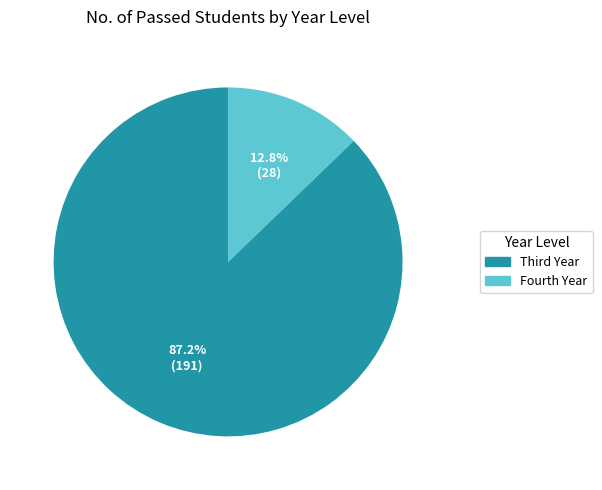

Does Fourth Year account for over 50% of the chart?

No